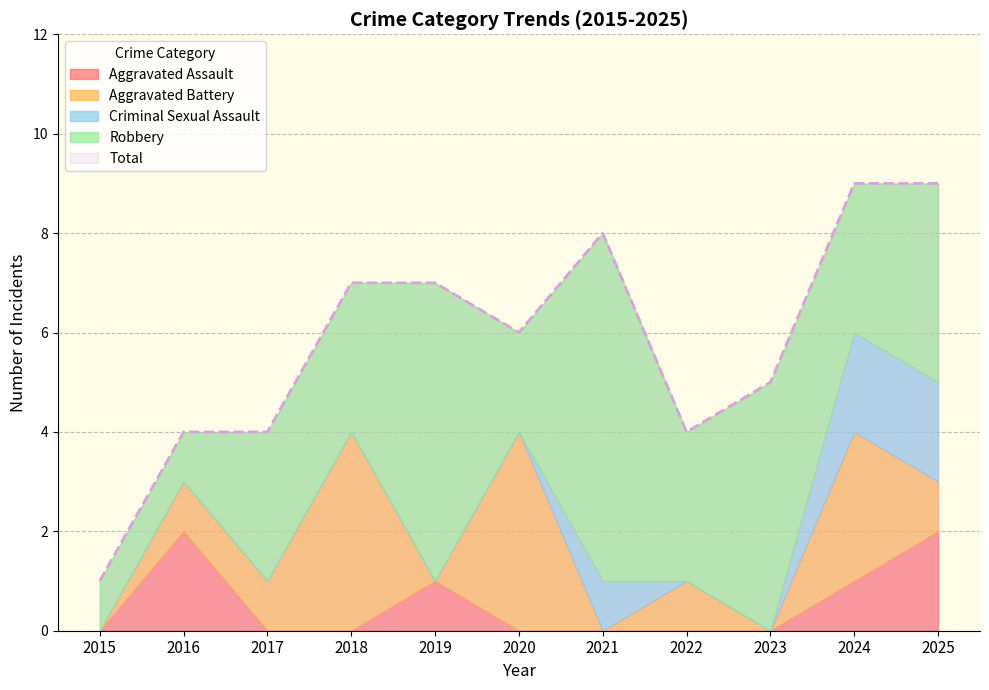

What is the sum of all Total values?

64